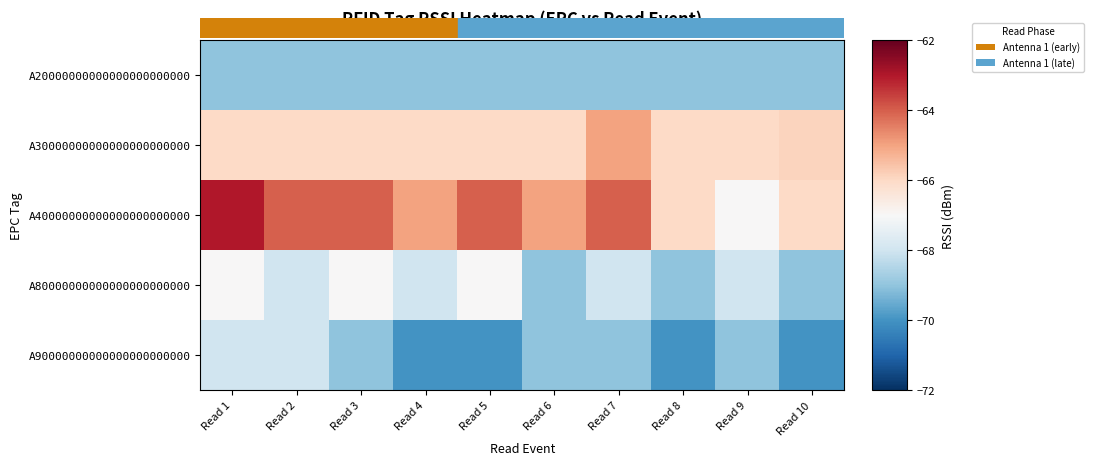

Reading left to right, transcribe all the data shown in this chart.

A20000000000000000000000: Read 1=-69.0	Read 2=-69.0	Read 3=-69.0	Read 4=-69.0	Read 5=-69.0	Read 6=-69.0	Read 7=-69.0	Read 8=-69.0	Read 9=-69.0	Read 10=-69.0
A30000000000000000000000: Read 1=-66.0	Read 2=-66.0	Read 3=-66.0	Read 4=-66.0	Read 5=-66.0	Read 6=-66.0	Read 7=-65.0	Read 8=-66.0	Read 9=-66.0	Read 10=-65.9
A40000000000000000000000: Read 1=-63.0	Read 2=-64.0	Read 3=-64.0	Read 4=-65.0	Read 5=-64.0	Read 6=-65.0	Read 7=-64.0	Read 8=-66.0	Read 9=-67.0	Read 10=-66.0
A80000000000000000000000: Read 1=-67.0	Read 2=-68.0	Read 3=-67.0	Read 4=-68.0	Read 5=-67.0	Read 6=-69.0	Read 7=-68.0	Read 8=-69.0	Read 9=-68.0	Read 10=-69.0
A90000000000000000000000: Read 1=-68.0	Read 2=-68.0	Read 3=-69.0	Read 4=-70.0	Read 5=-70.0	Read 6=-69.0	Read 7=-69.0	Read 8=-70.0	Read 9=-69.0	Read 10=-70.0